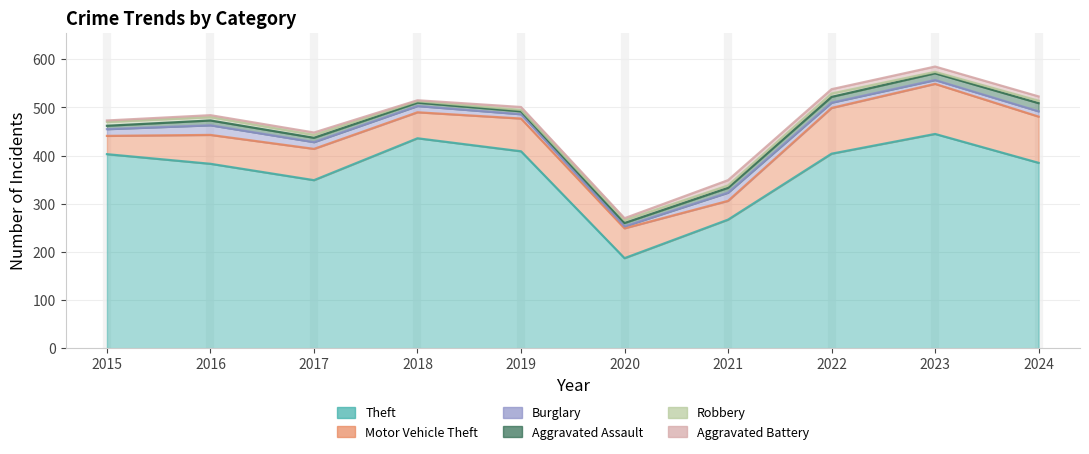

At which category is the sum across all series the highest?

2023